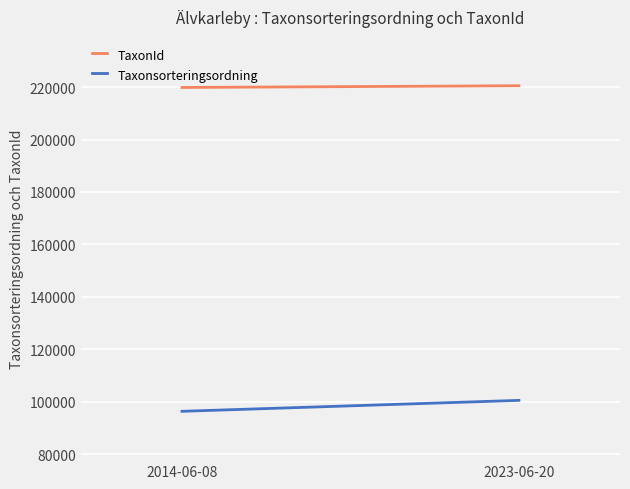

How many lines are shown in the chart?

2